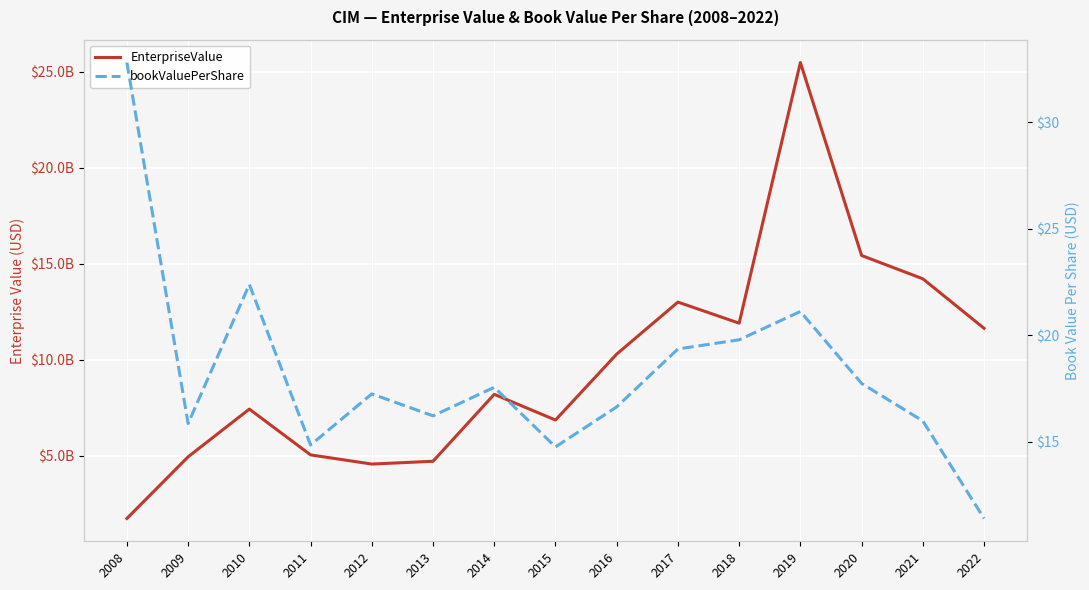

List the labels in order of EnterpriseValue value, smallest first.

2008, 2012, 2013, 2009, 2011, 2015, 2010, 2014, 2016, 2022, 2018, 2017, 2021, 2020, 2019